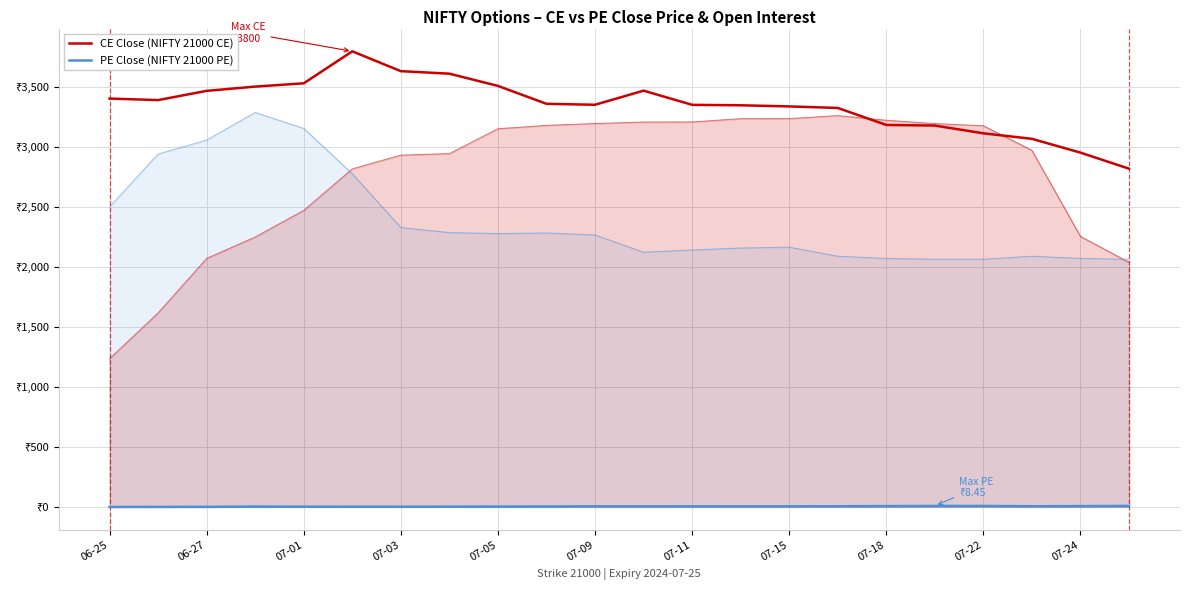

The CE Close (NIFTY 21000 CE) series shows 1289.9 at 07-09. True or false?

False